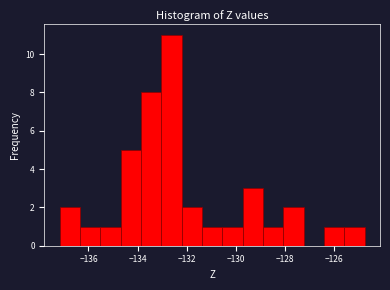

Over which range of the x-axis is the bar tallest?

-133.0 to -132.2